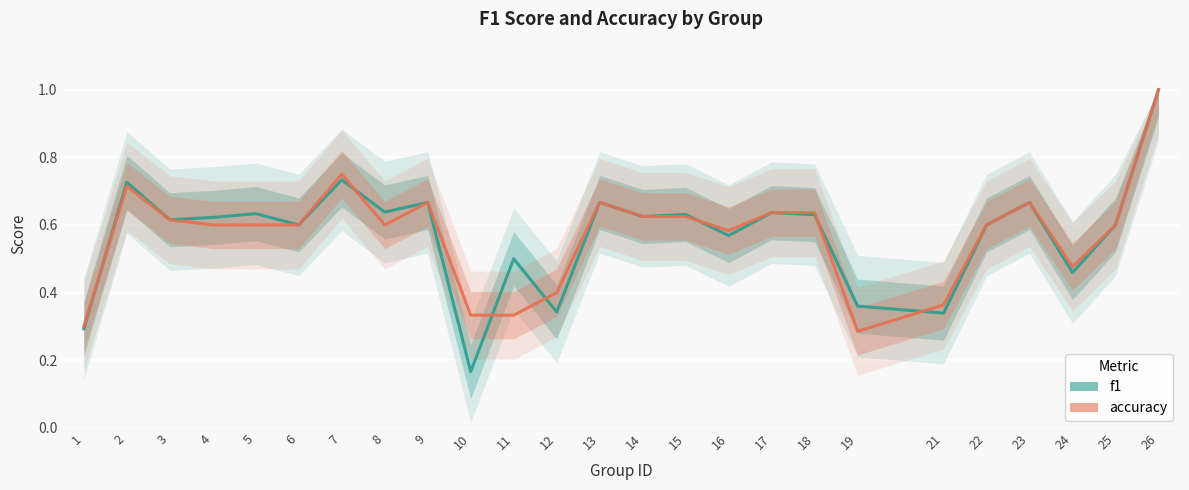

At which category is the sum across all series the highest?

26